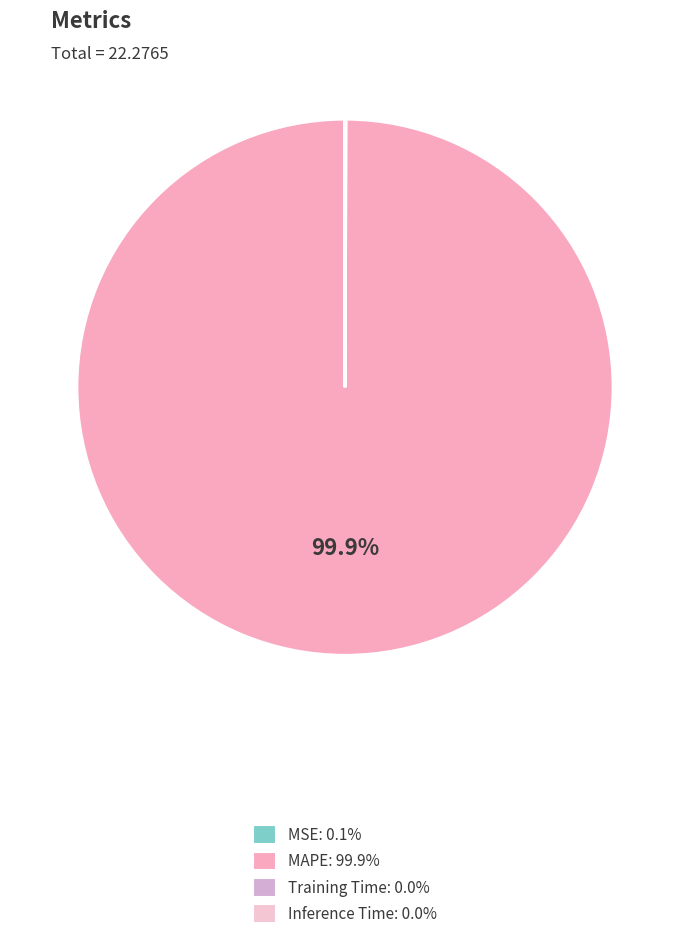

Is the sum of MAPE and Inference Time greater than half?

Yes